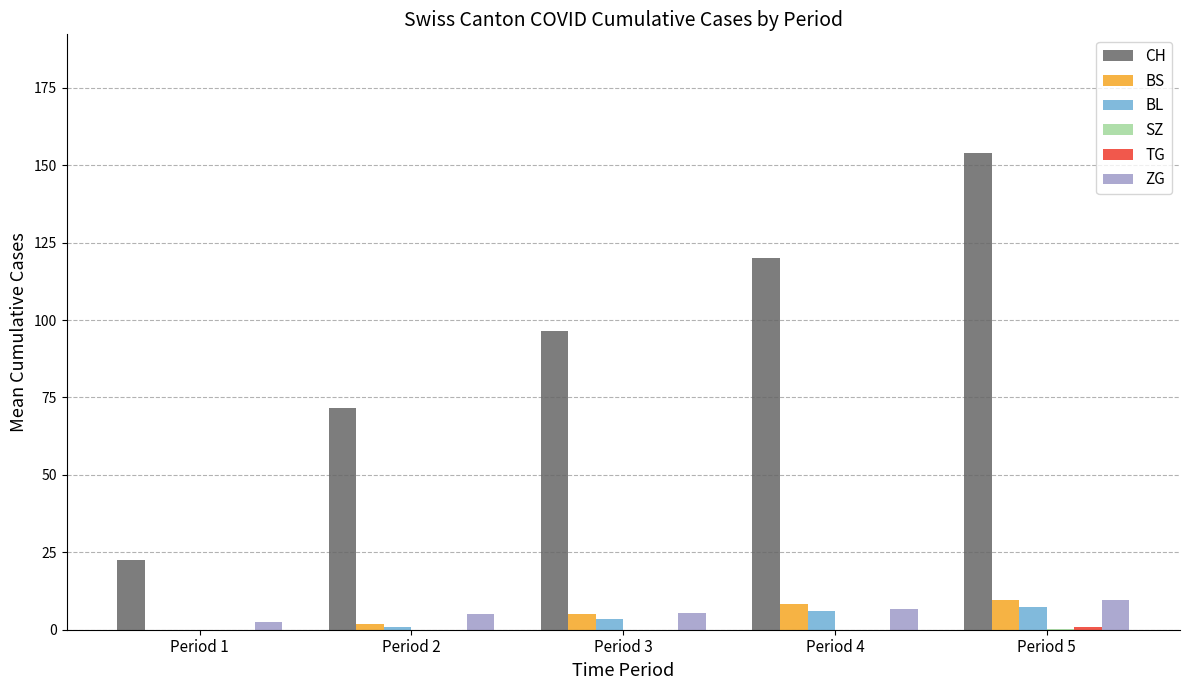

The value of CH at Period 4 is 120.0. True or false?

True